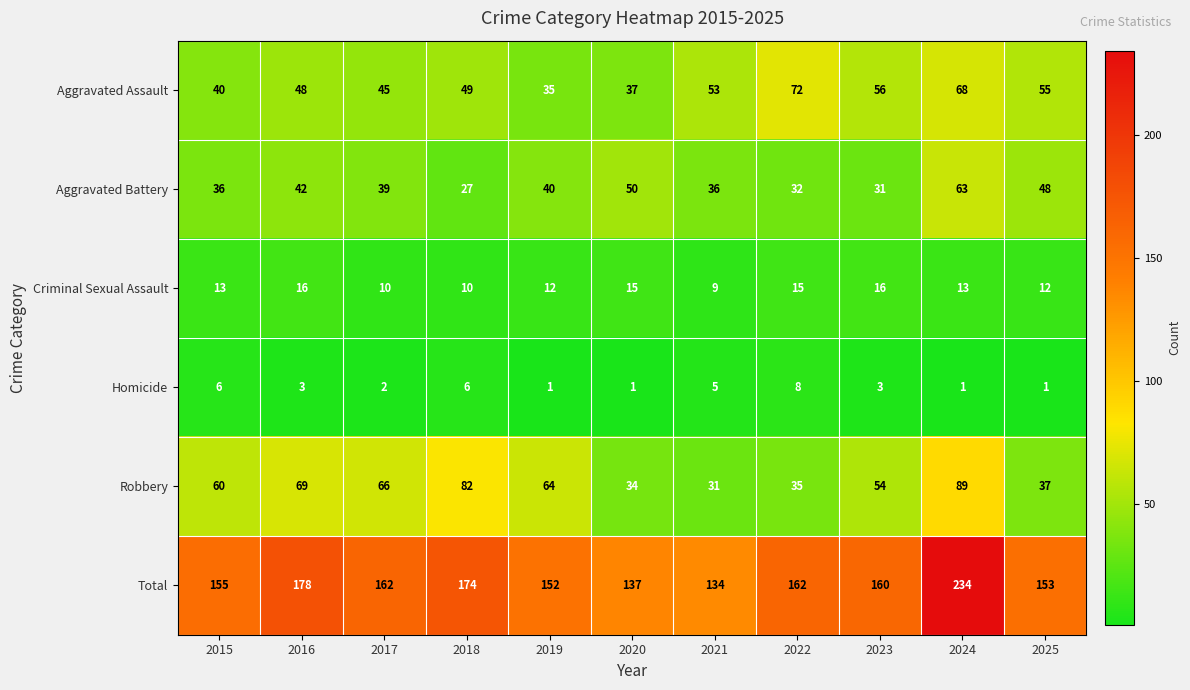

What is the spread (max minus min) of values at 2016?

175